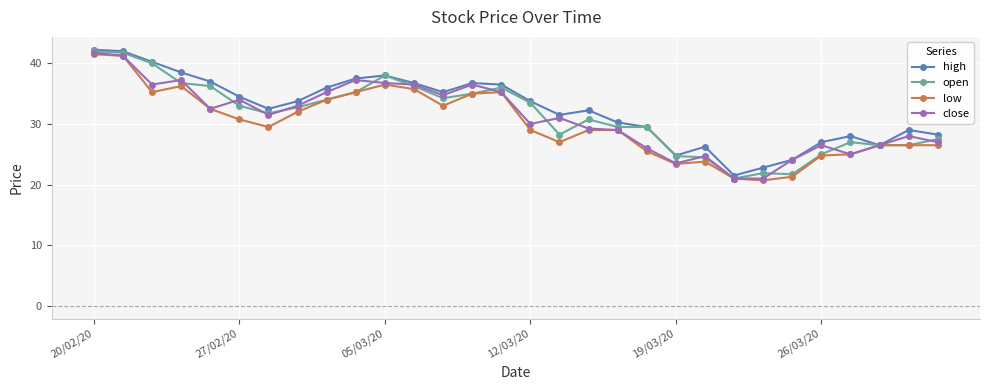

At how many categories does at least one series exceed 26?

26